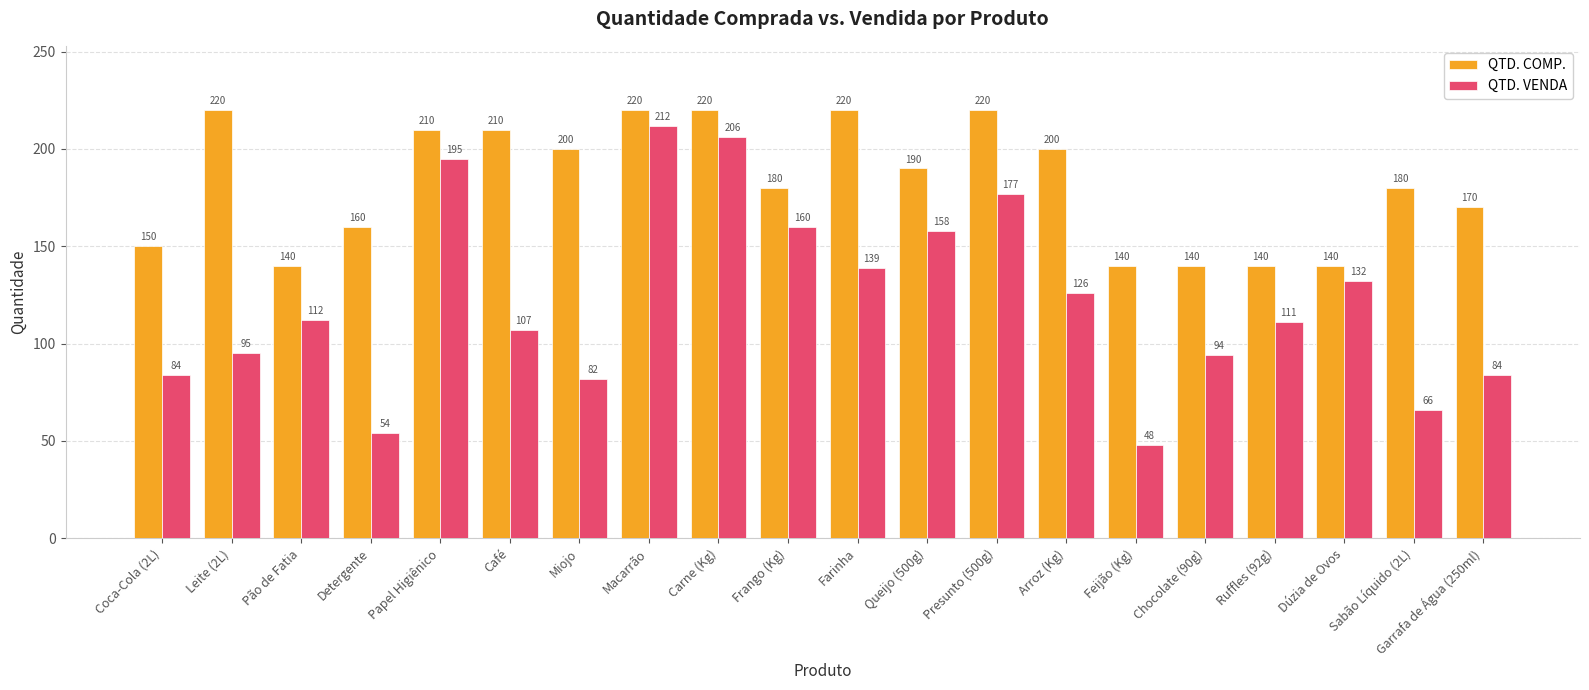

Rank the series by their maximum value, from highest to lowest.

QTD. COMP., QTD. VENDA